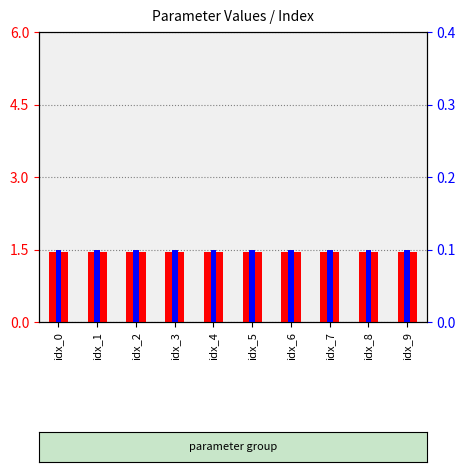

Reading right to left, extract all data points from this chart.

time_correction_factor: idx_9=1.4	idx_8=1.4	idx_7=1.4	idx_6=1.4	idx_5=1.4	idx_4=1.4	idx_3=1.4	idx_2=1.4	idx_1=1.4	idx_0=1.4
recovery_rate: idx_9=0.1	idx_8=0.1	idx_7=0.1	idx_6=0.1	idx_5=0.1	idx_4=0.1	idx_3=0.1	idx_2=0.1	idx_1=0.1	idx_0=0.1